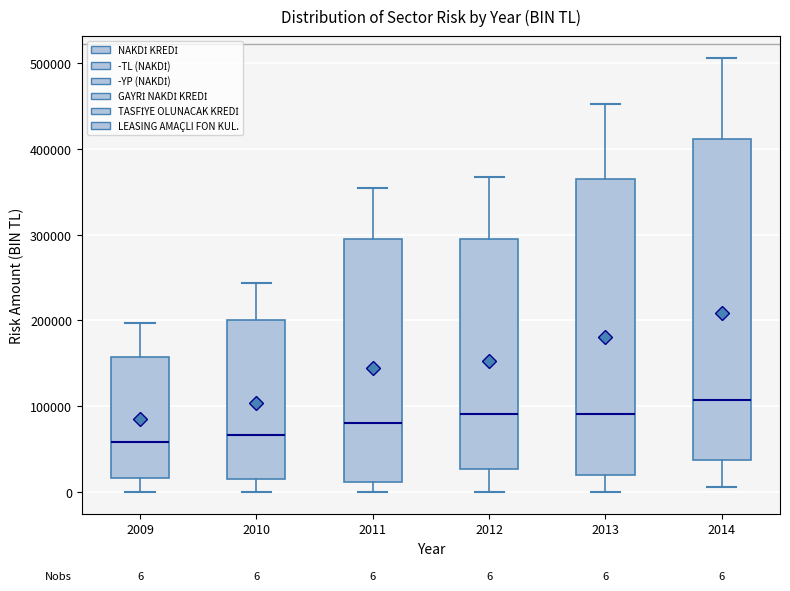

Comparing the boxes themselves (not the whiskers), which one is the tallest?

2014